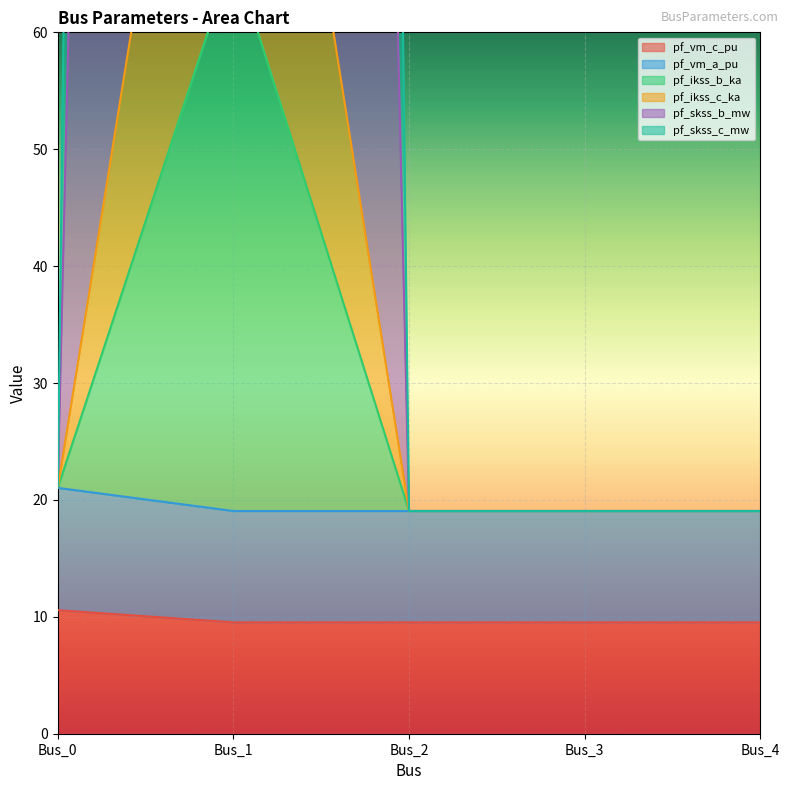

True or false: pf_vm_c_pu has more than 2 points higher than both neighbors.

False